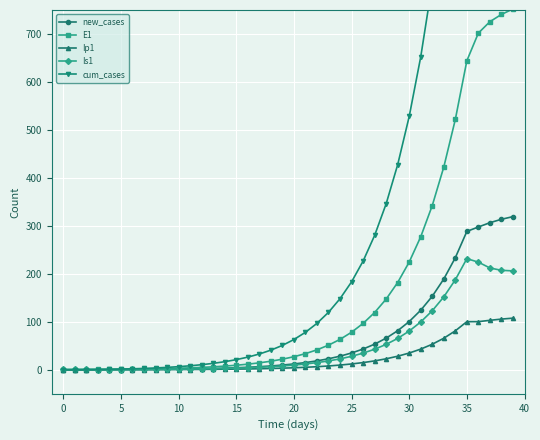

What is the highest value of the Ip1 series?

107.7